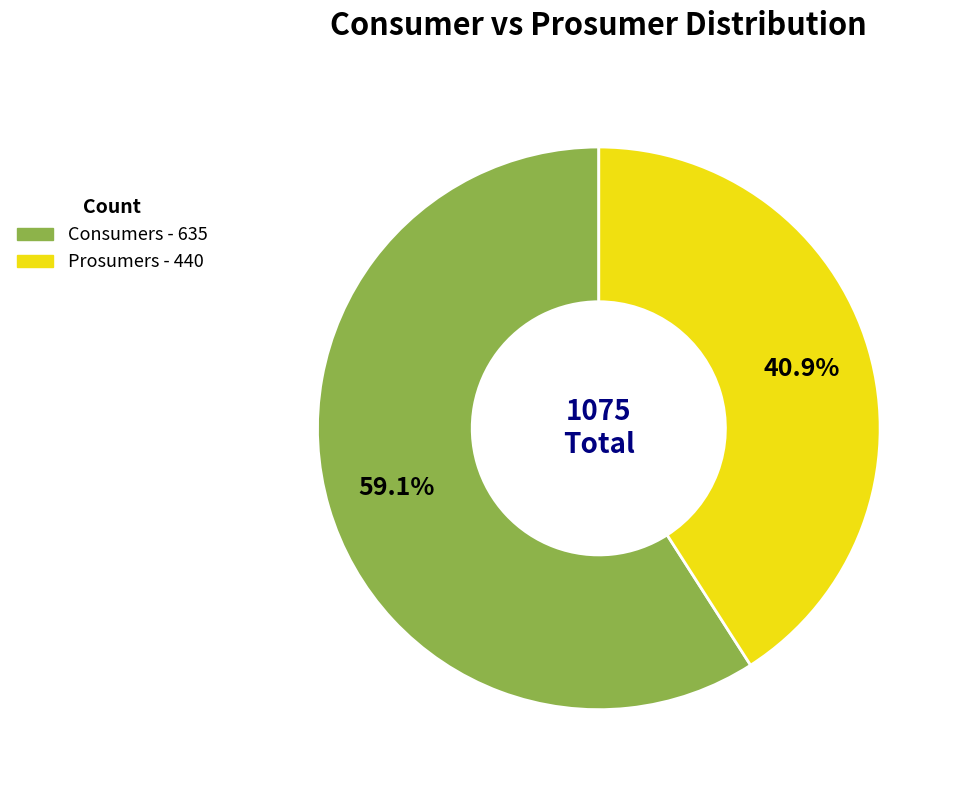

Which category accounts for the majority?

Consumers